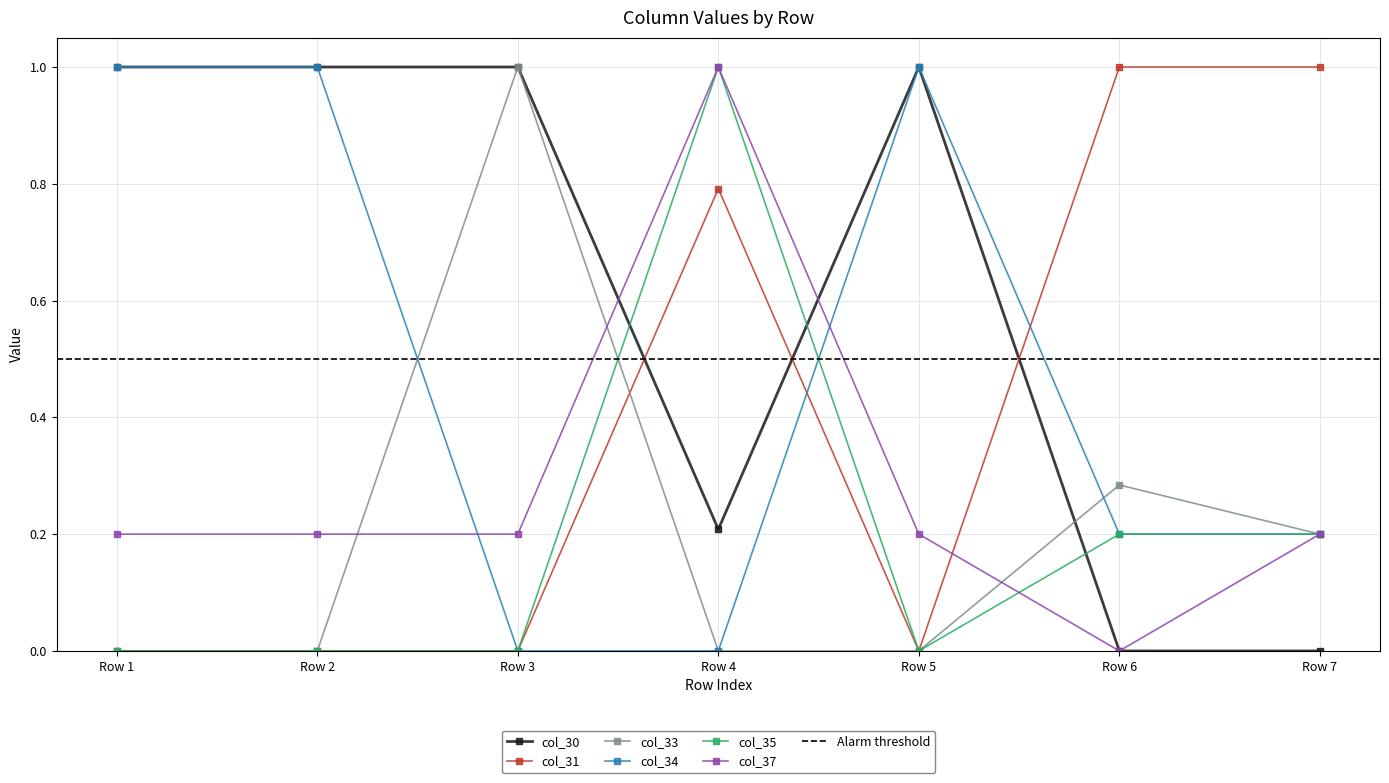

True or false: col_34 has more than 2 points higher than both neighbors.

False